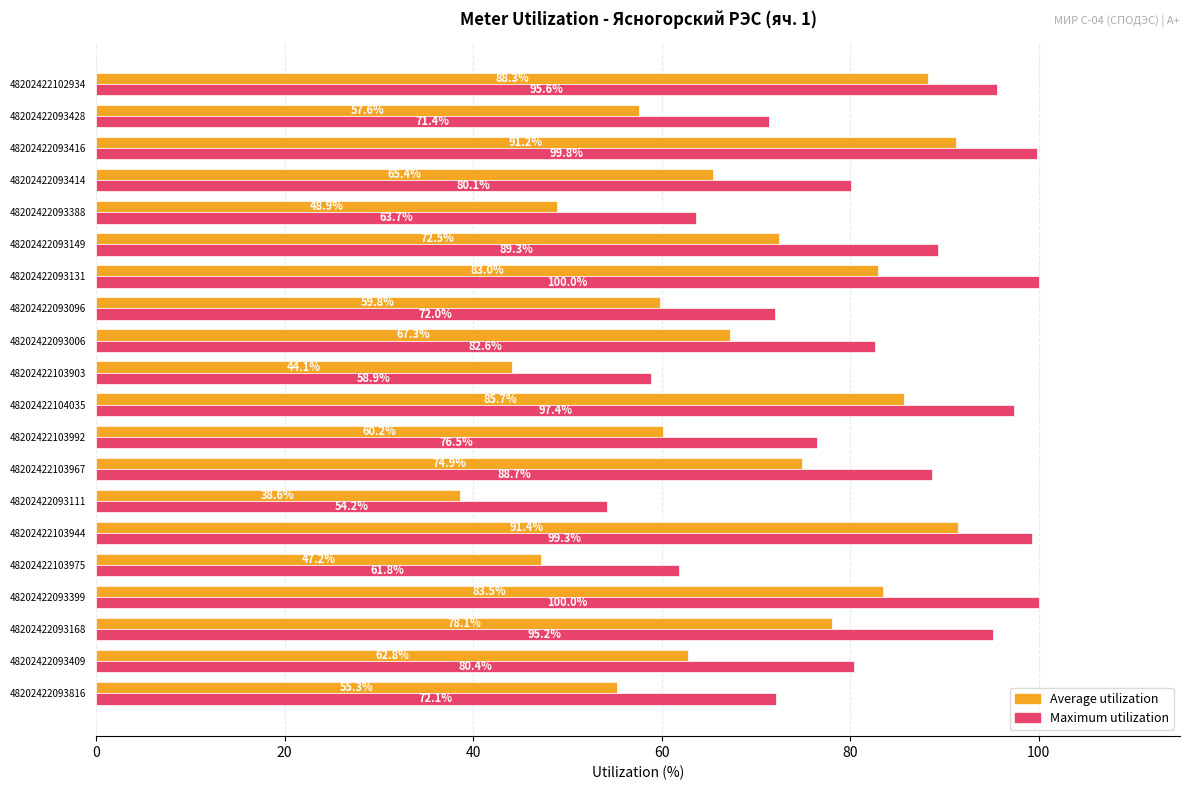

Which series has the widest spread of values?

Average utilization